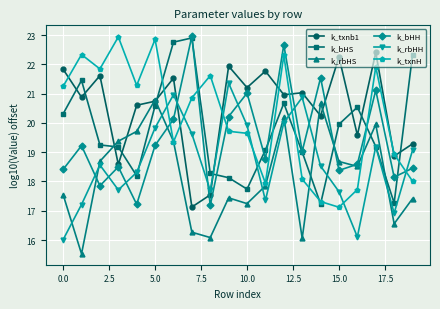

What is the minimum value shown in the chart?

15.5